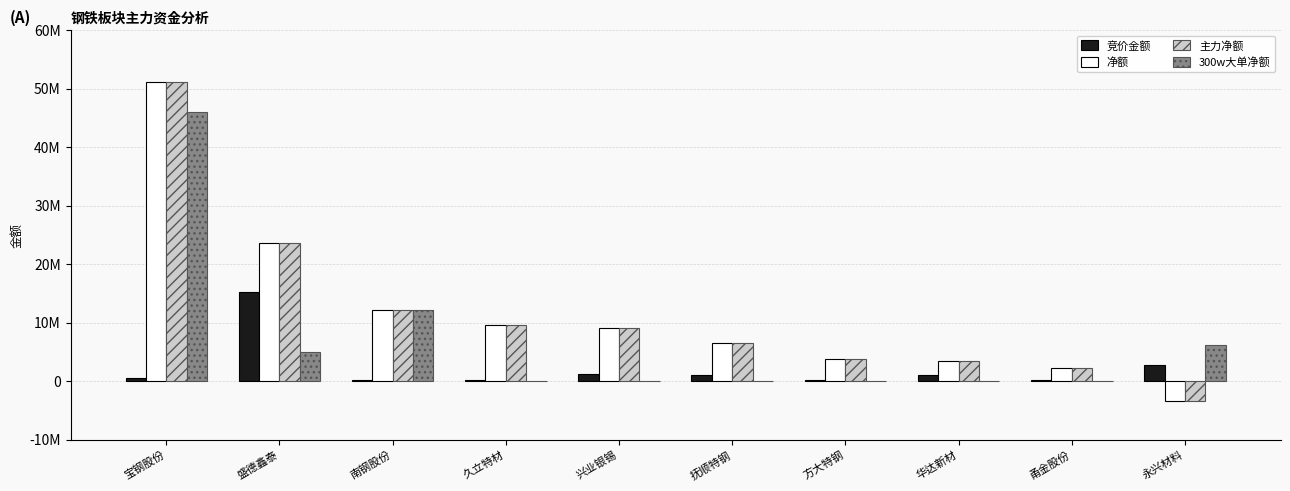

Which category has the lowest value in the 300w大单净额 series?

久立特材